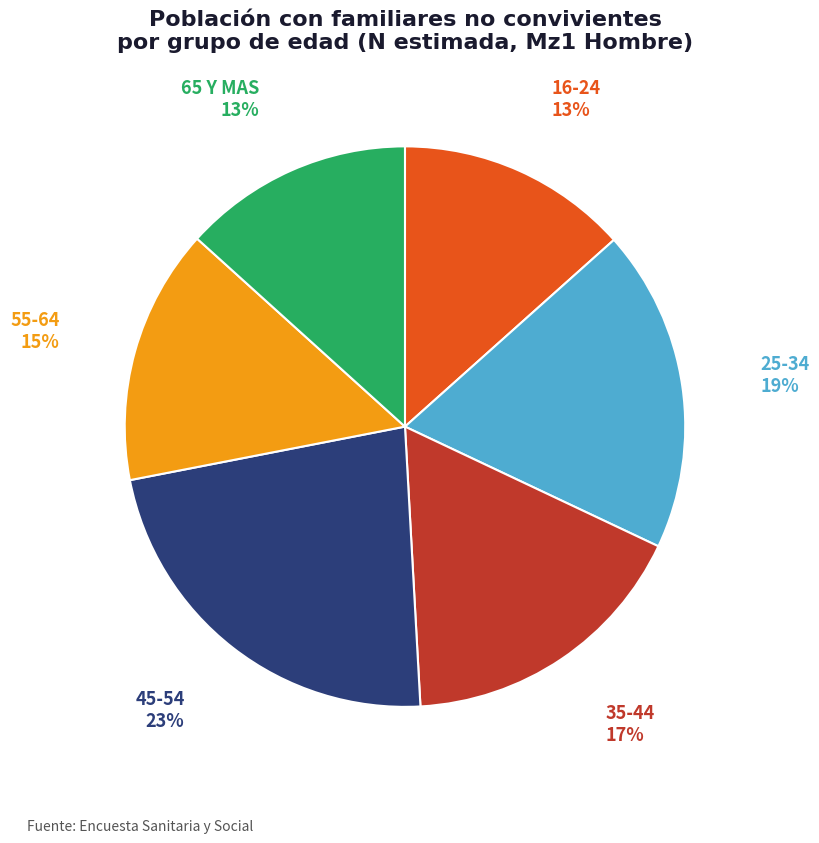

To the nearest percent, what is the difference between the 35-44 and 45-54 slice percentages?

6%